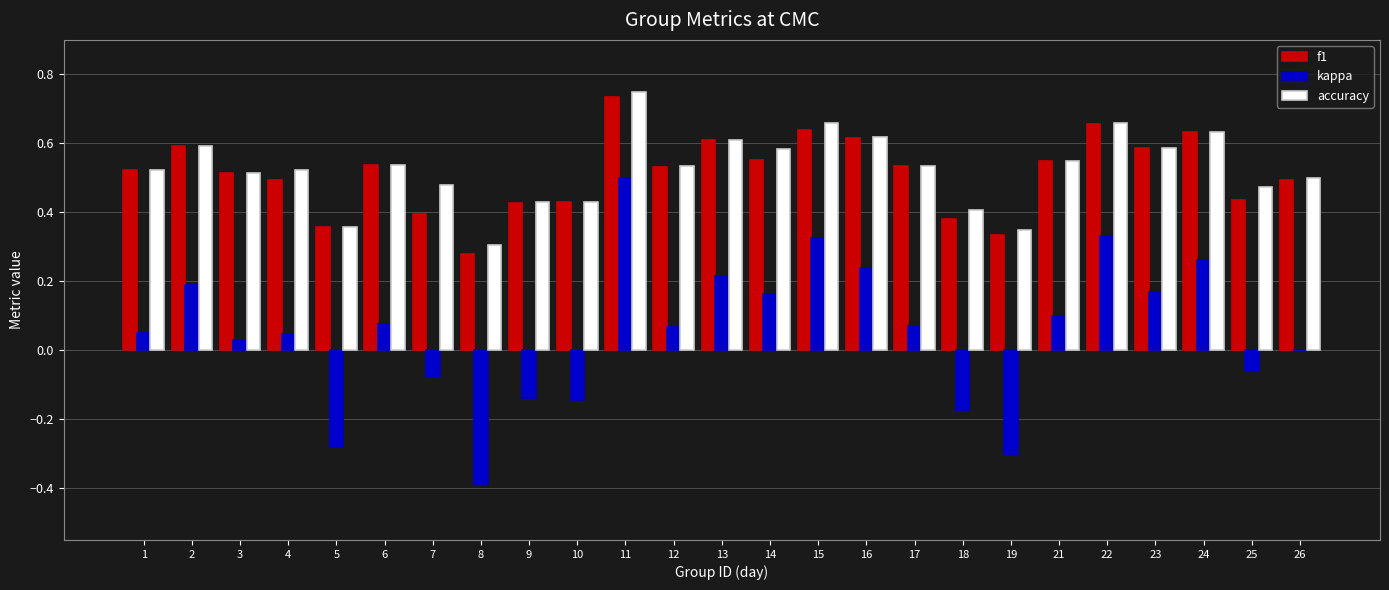

True or false: kappa has a value of 0.1 at 1.

False